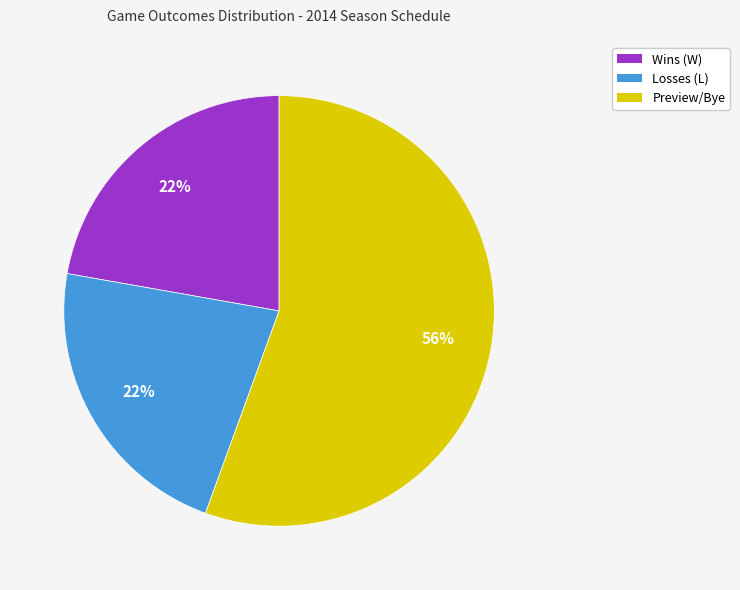

Does any single category account for the majority?

Yes